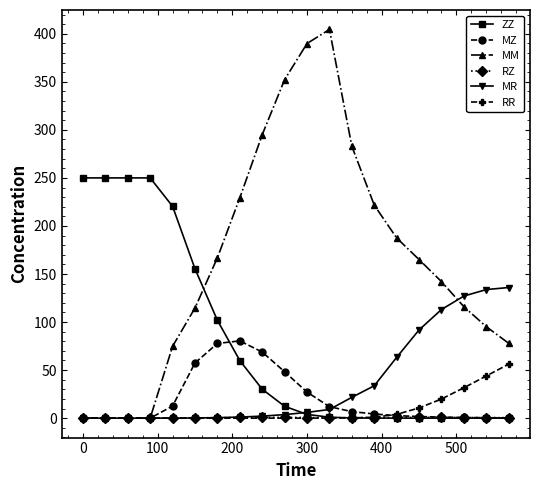

Which series has the widest spread of values?

MM